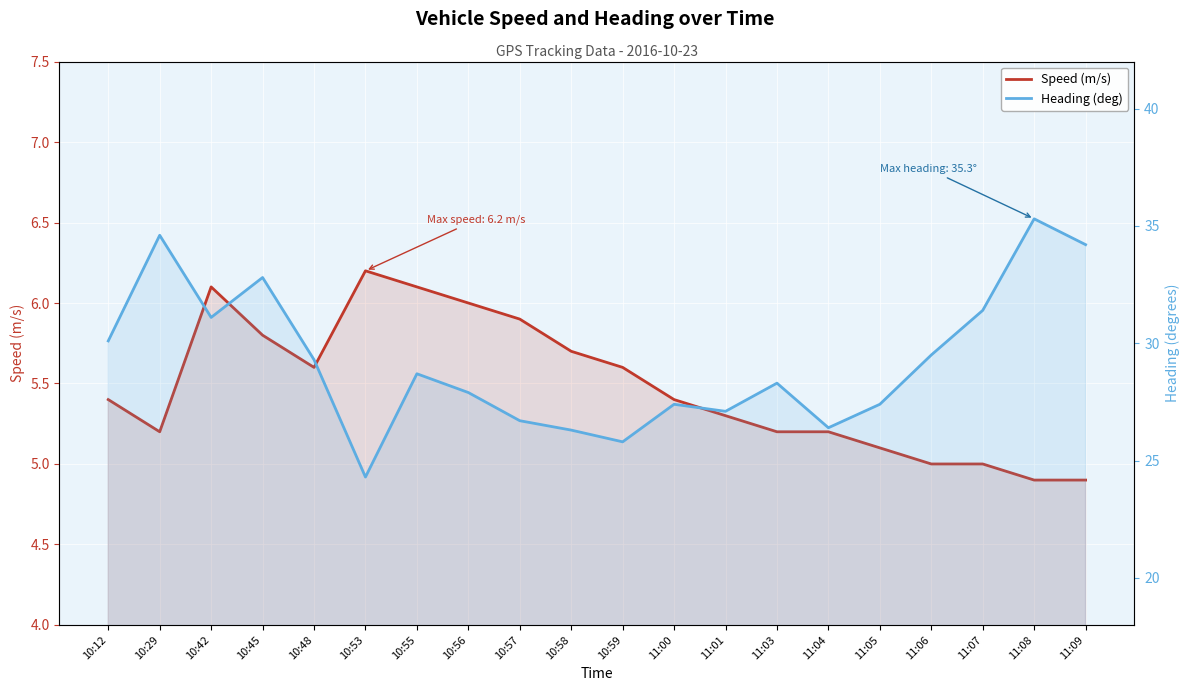

True or false: Heading (deg) and Speed (m/s) cross at least once.

False